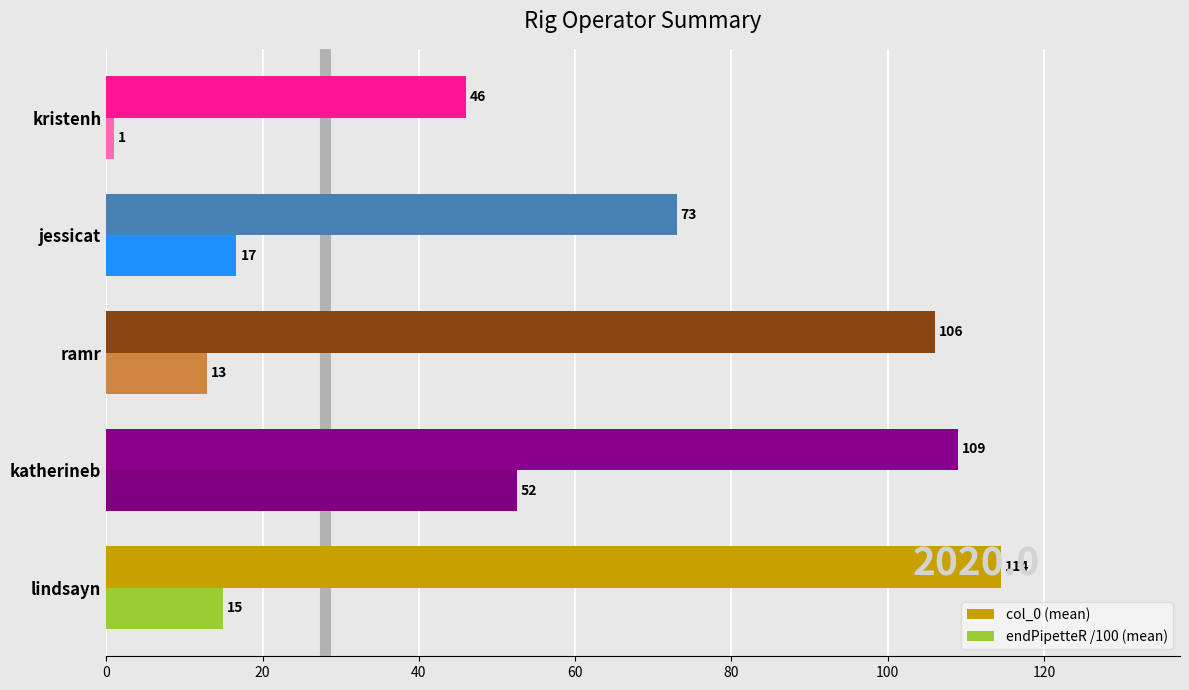

Read the col_0 (mean) value at jessicat.

73.0